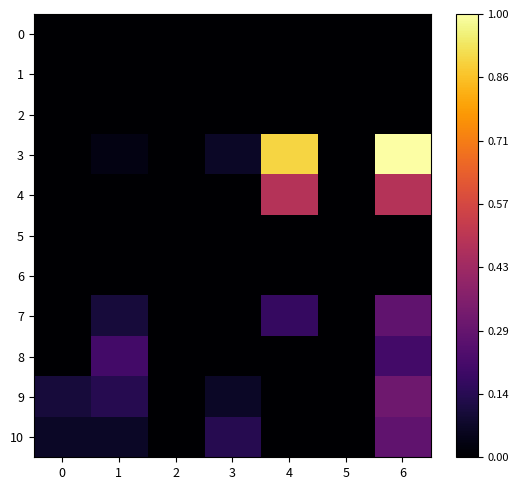

How many series are shown in this chart?

11